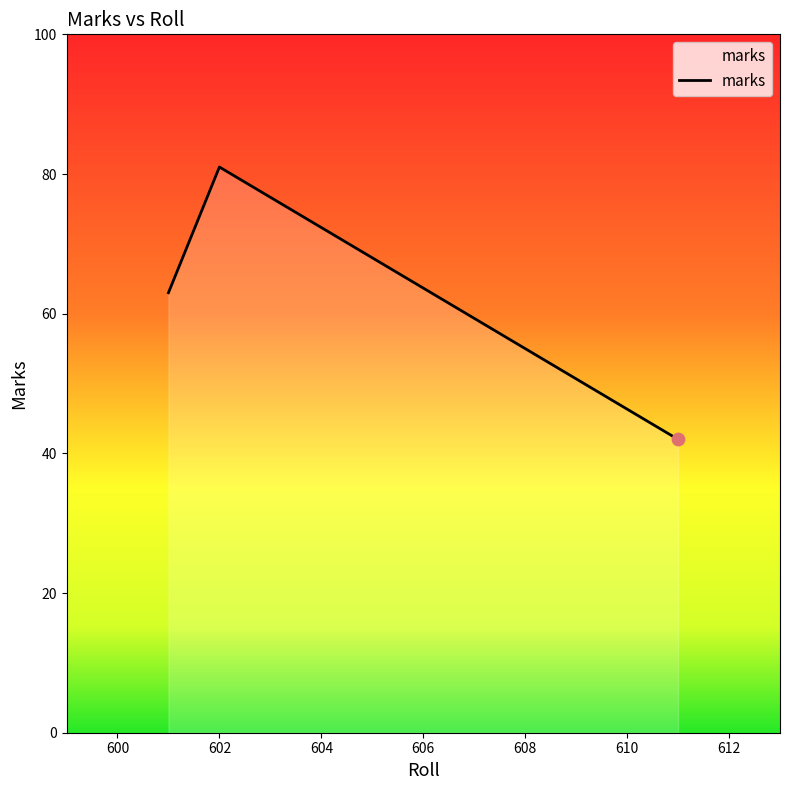

What is the average value?

62